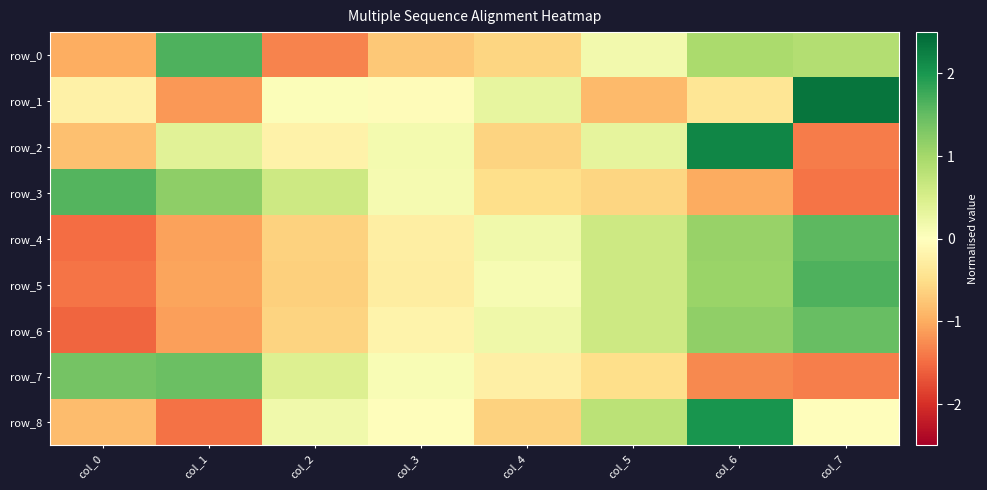

Reading left to right, transcribe all the data shown in this chart.

row_0: col_0=-1.0	col_1=1.6	col_2=-1.3	col_3=-0.7	col_4=-0.6	col_5=0.2	col_6=0.9	col_7=0.9
row_1: col_0=-0.2	col_1=-1.2	col_2=0.1	col_3=-0.0	col_4=0.3	col_5=-0.9	col_6=-0.4	col_7=2.4
row_2: col_0=-0.8	col_1=0.4	col_2=-0.2	col_3=0.1	col_4=-0.6	col_5=0.3	col_6=2.2	col_7=-1.4
row_3: col_0=1.6	col_1=1.2	col_2=0.6	col_3=0.1	col_4=-0.5	col_5=-0.6	col_6=-1.0	col_7=-1.4
row_4: col_0=-1.5	col_1=-1.1	col_2=-0.6	col_3=-0.3	col_4=0.2	col_5=0.6	col_6=1.1	col_7=1.6
row_5: col_0=-1.4	col_1=-1.1	col_2=-0.7	col_3=-0.3	col_4=0.1	col_5=0.6	col_6=1.1	col_7=1.7
row_6: col_0=-1.5	col_1=-1.1	col_2=-0.6	col_3=-0.2	col_4=0.2	col_5=0.6	col_6=1.2	col_7=1.5
row_7: col_0=1.4	col_1=1.5	col_2=0.4	col_3=0.1	col_4=-0.2	col_5=-0.5	col_6=-1.3	col_7=-1.4
row_8: col_0=-0.8	col_1=-1.5	col_2=0.2	col_3=-0.0	col_4=-0.6	col_5=0.8	col_6=2.0	col_7=-0.0